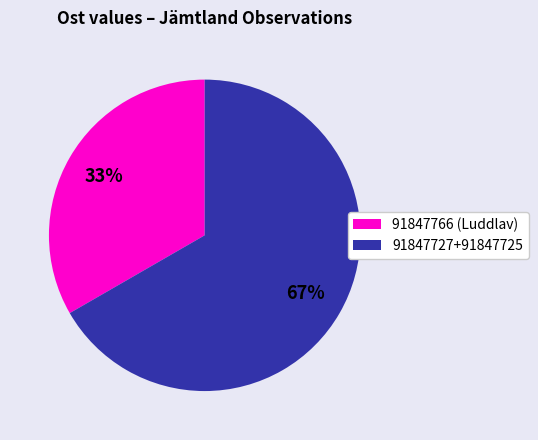

Which slice represents more than half of the pie?

91847727+91847725